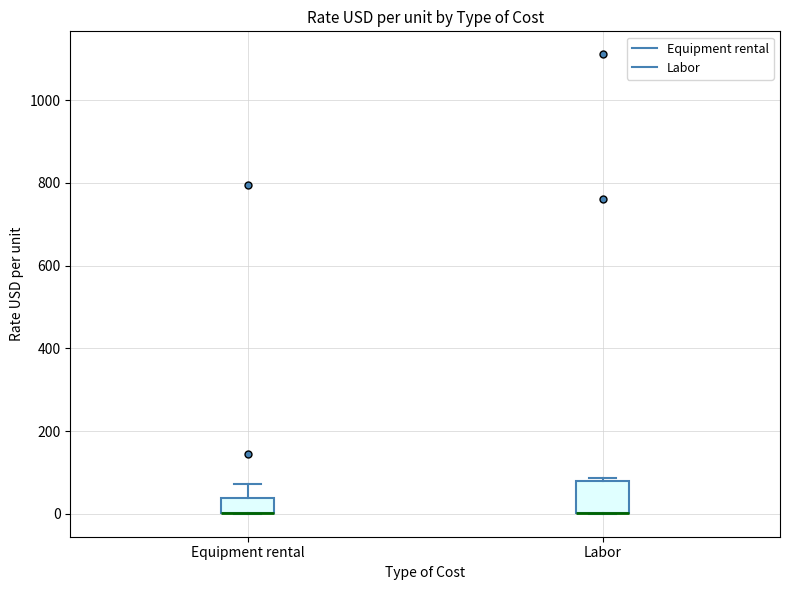

Where is the upper edge of the box for Labor on the y-axis? The values are not printed on the chart, so give them approximately, as read against the axis.

80